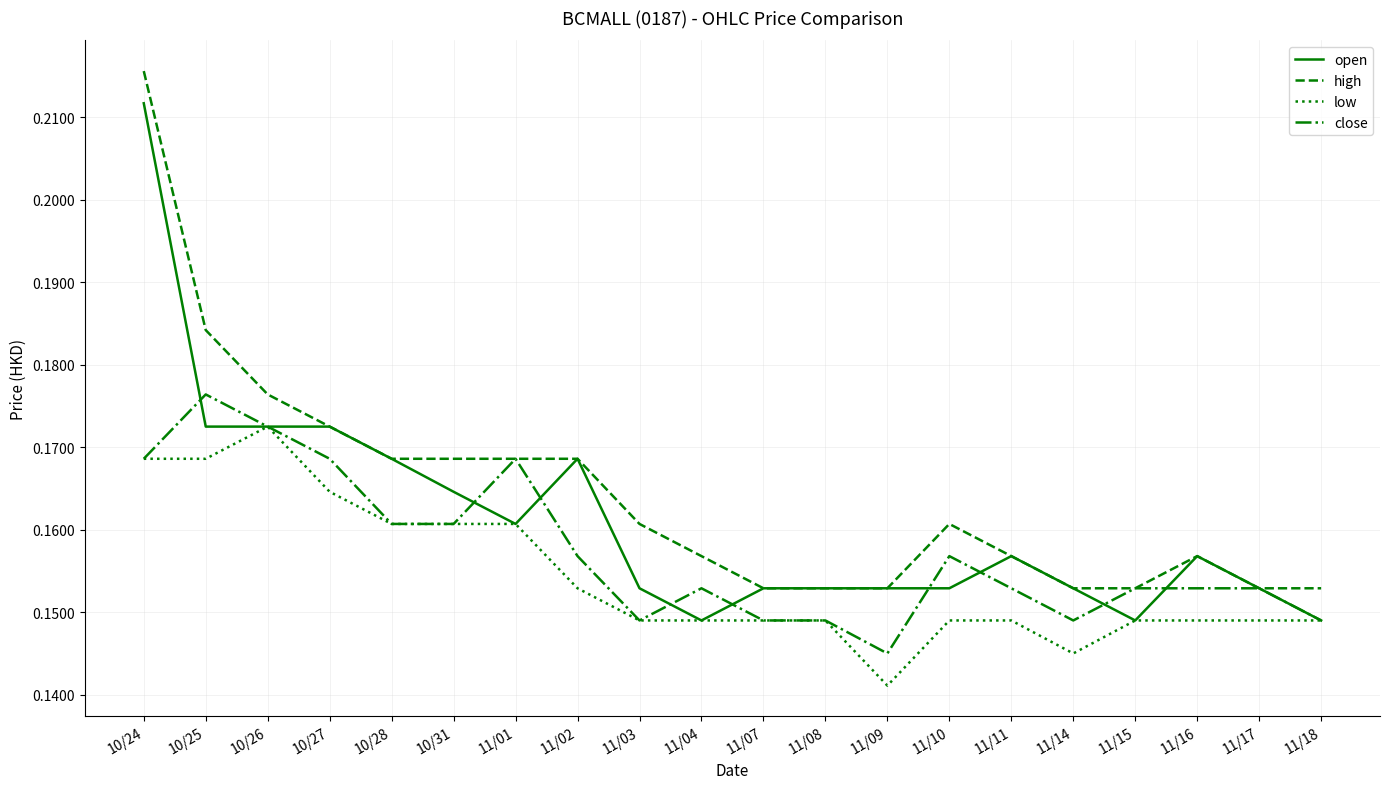

Rank the series by their maximum value, from lowest to highest.

low, close, open, high